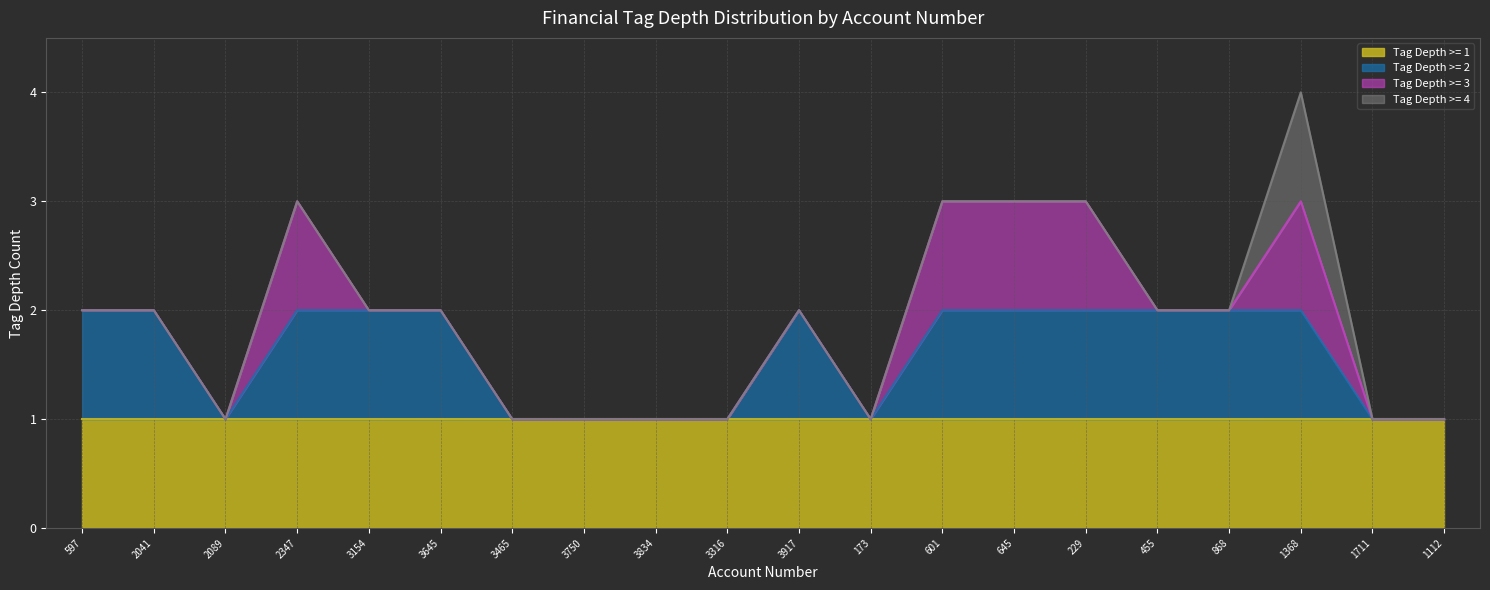

The Tag Depth >= 1 series shows 1 at 645. True or false?

True